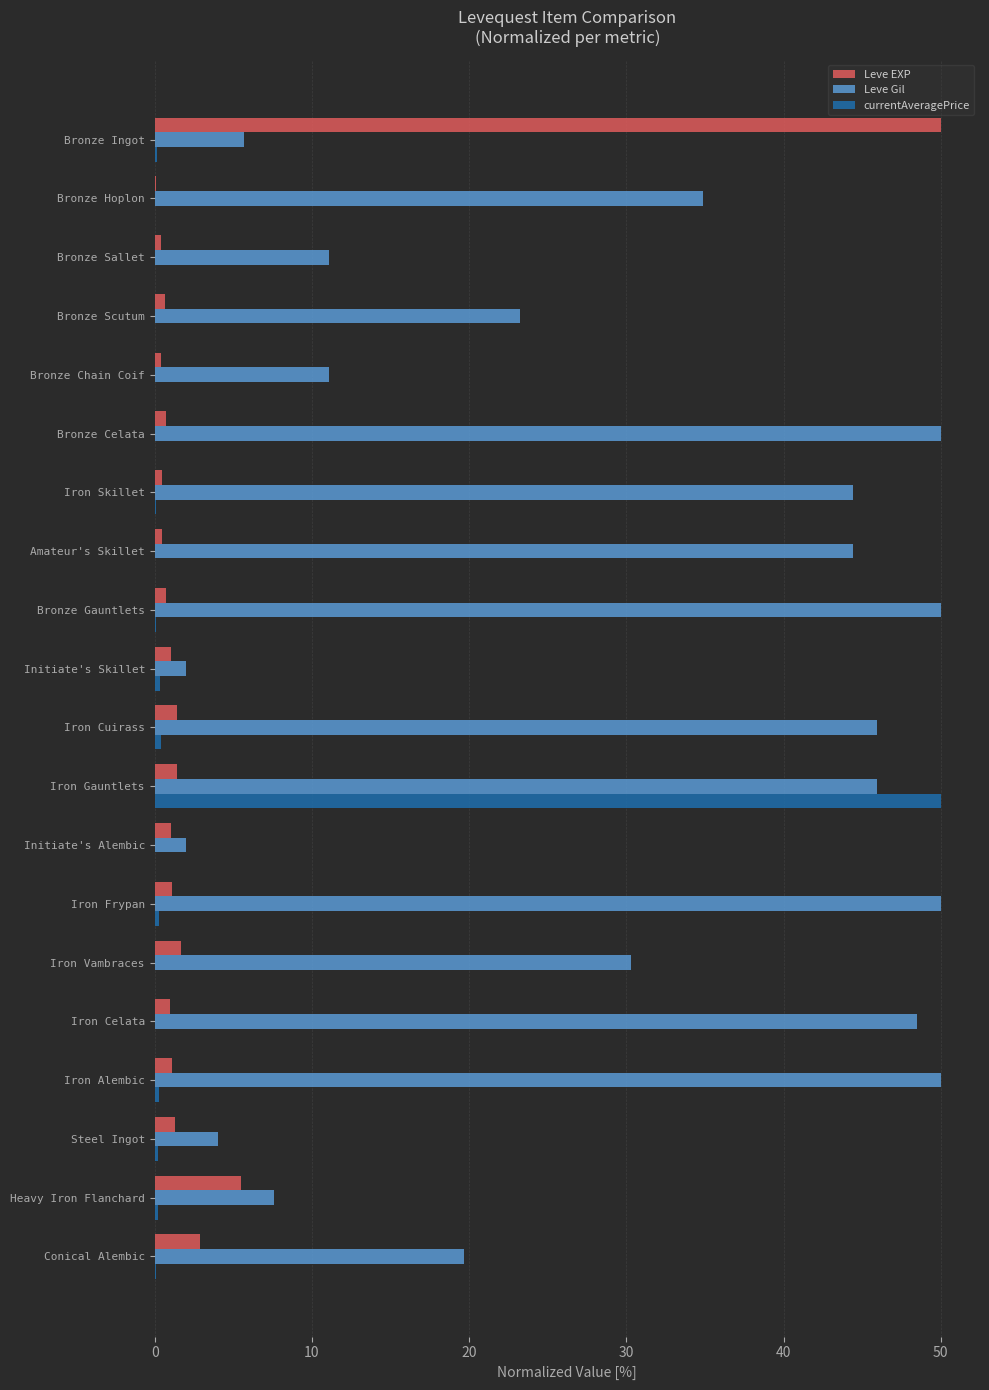

Is it true that Leve Gil equals 50.0 at Iron Alembic?

True